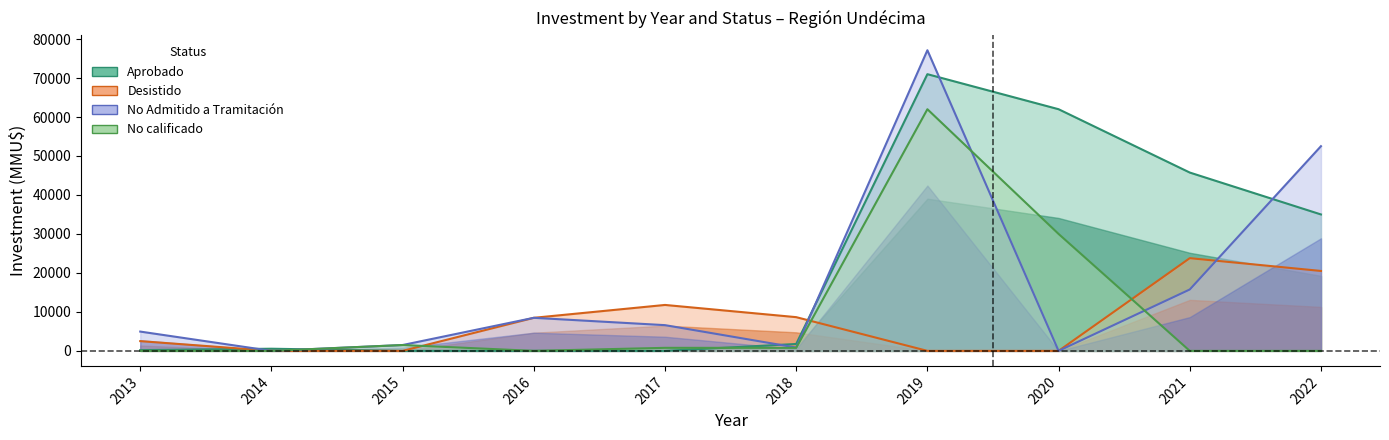

What is the highest value of the No calificado series?

62000